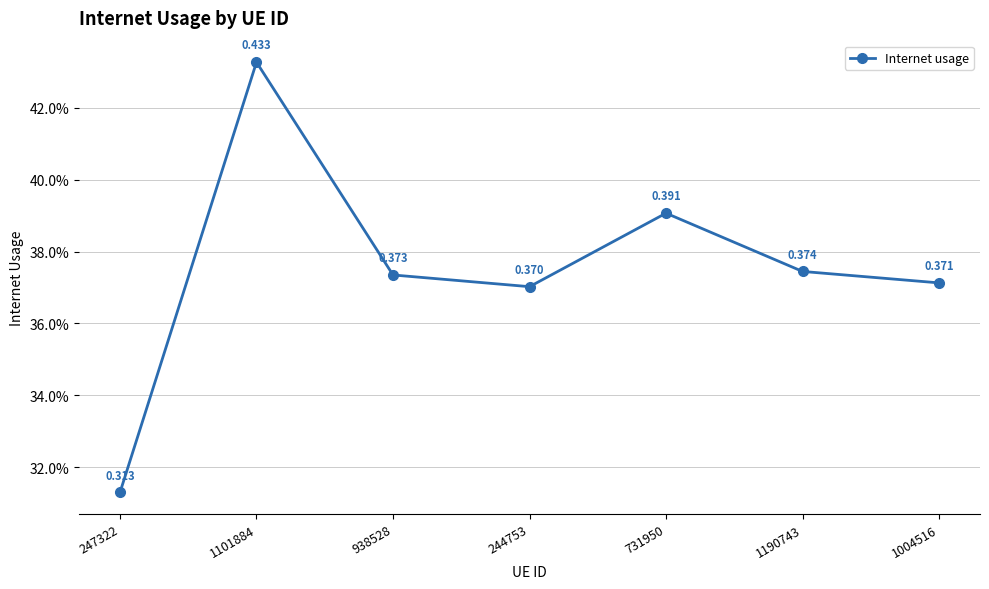

How many points are higher than both their immediate neighbors (excluding endpoints)?

2